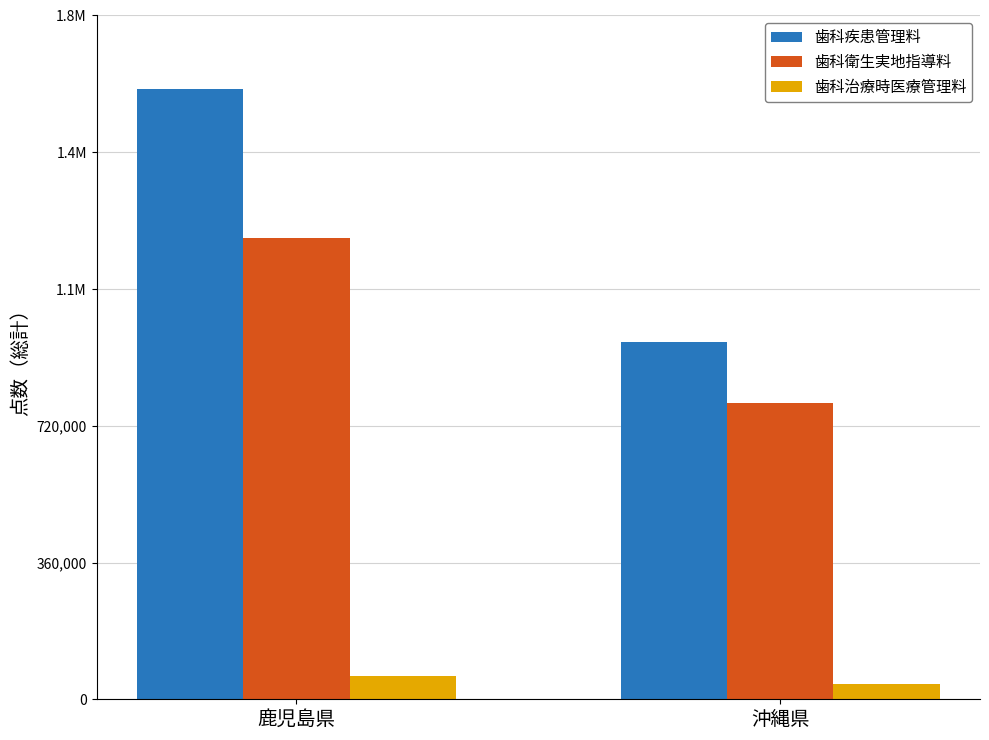

What are all the series names shown in the legend?

歯科疾患管理料, 歯科衛生実地指導料, 歯科治療時医療管理料